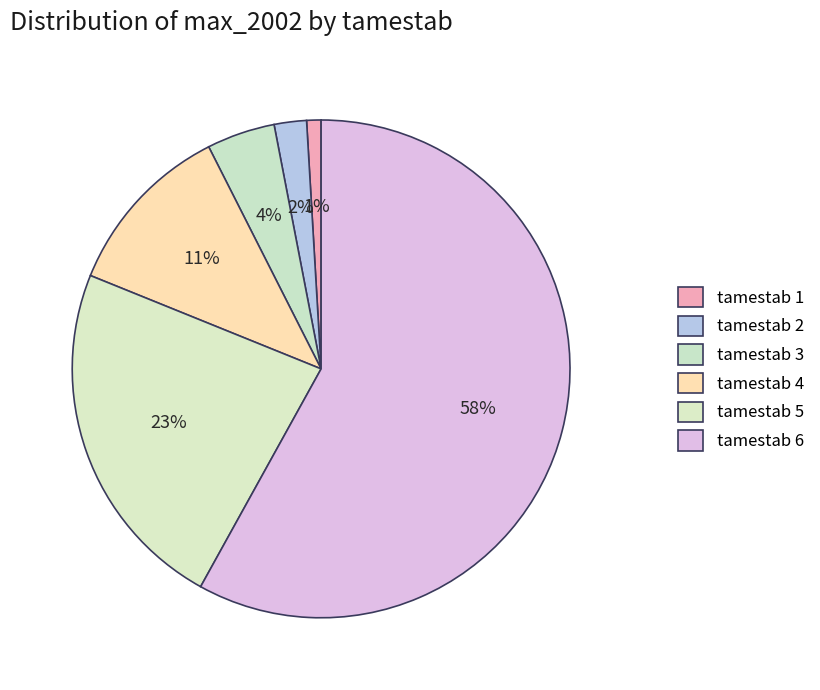

How many slices are in this pie chart?

6